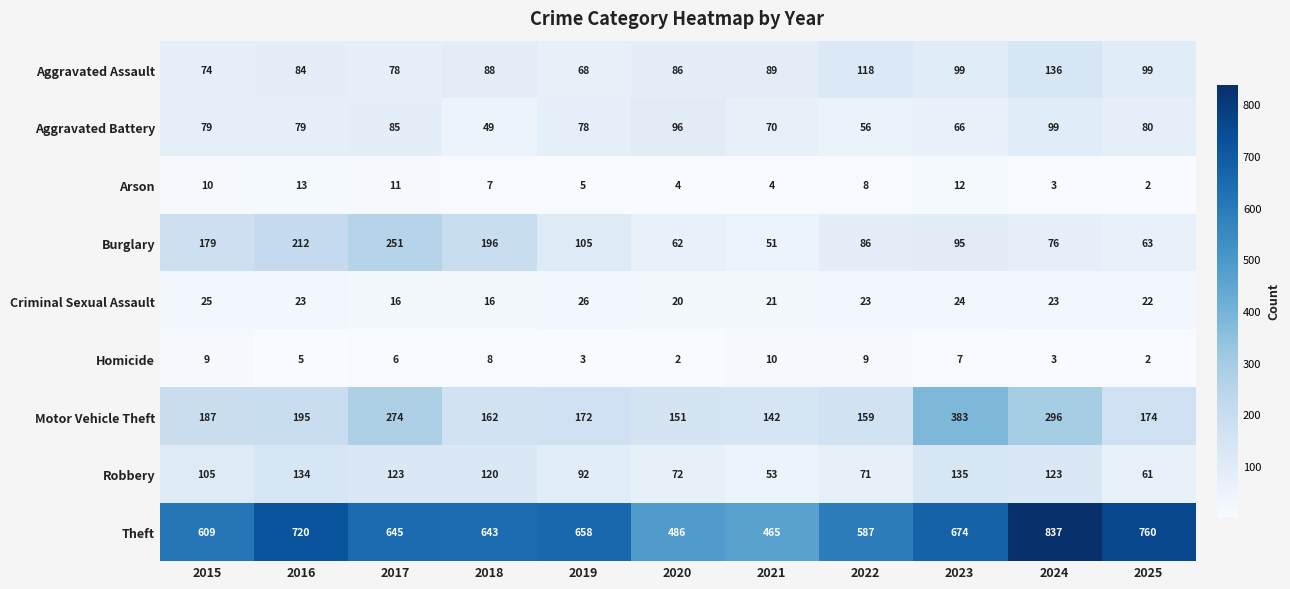

What is the maximum value for Homicide?

10